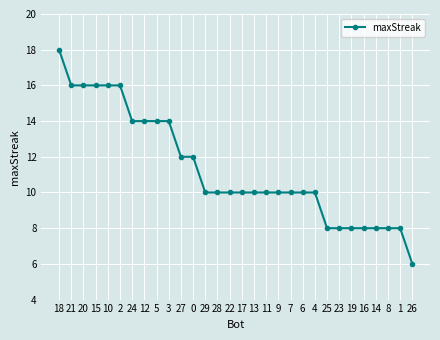

Reading left to right, extract all data points from this chart.

18	16	16	16	16	16	14	14	14	14	12	12	10	10	10	10	10	10	10	10	10	10	8	8	8	8	8	8	8	6